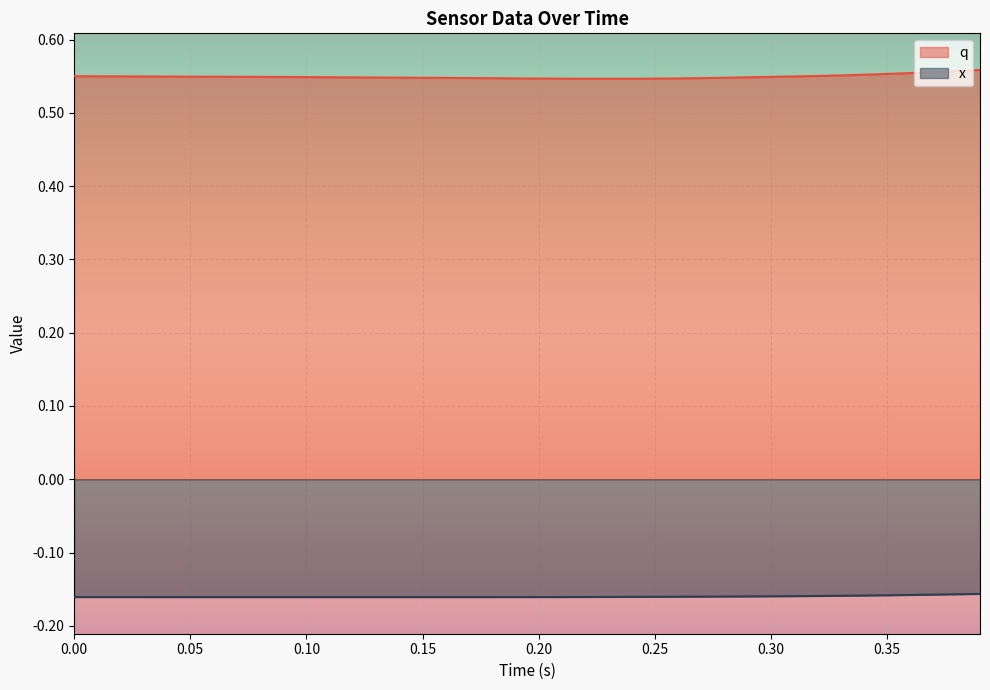

What is the smallest value displayed?

-0.2